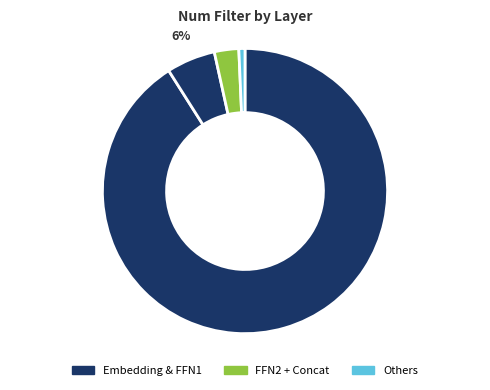

What is the majority slice?

Embedding